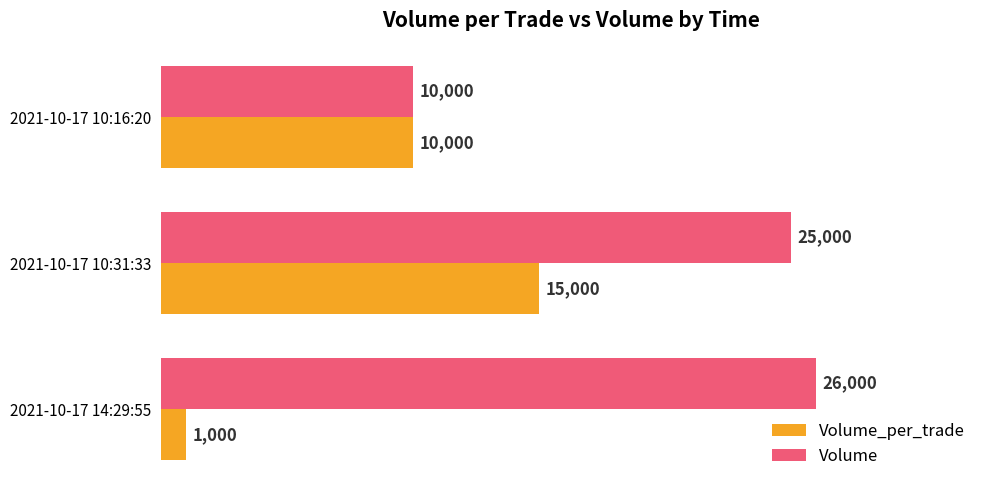

Which series has the largest total across all categories?

Volume